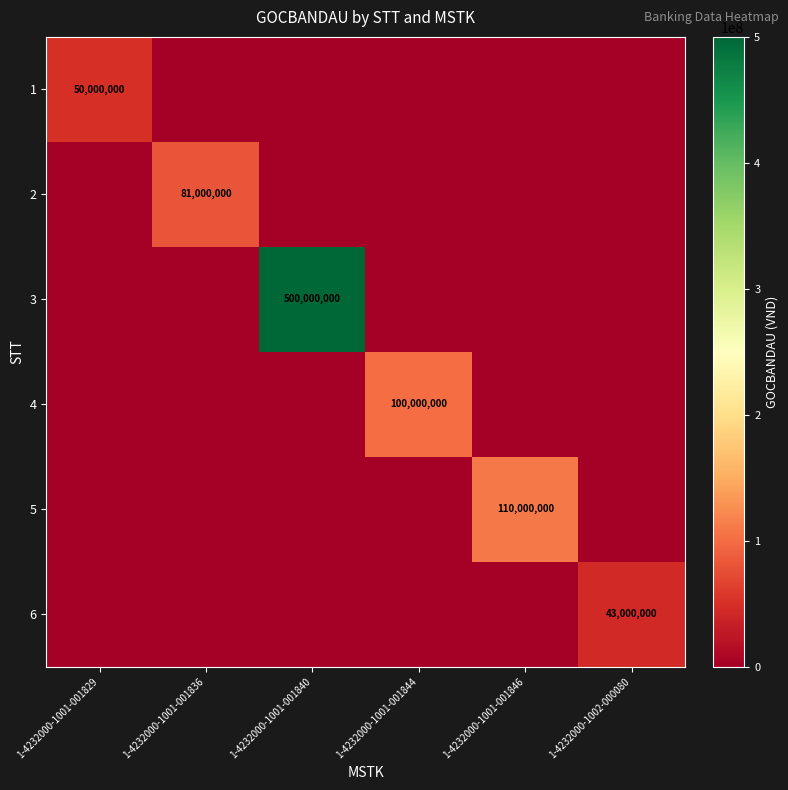

The value of 5 at 1-4232000-1001-001846 is 110000000. True or false?

True